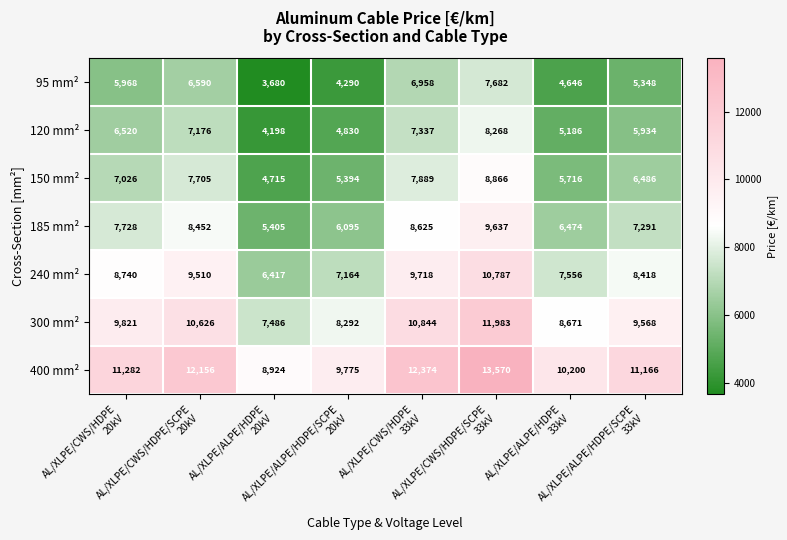

At how many categories does at least one series exceed 9563?

7